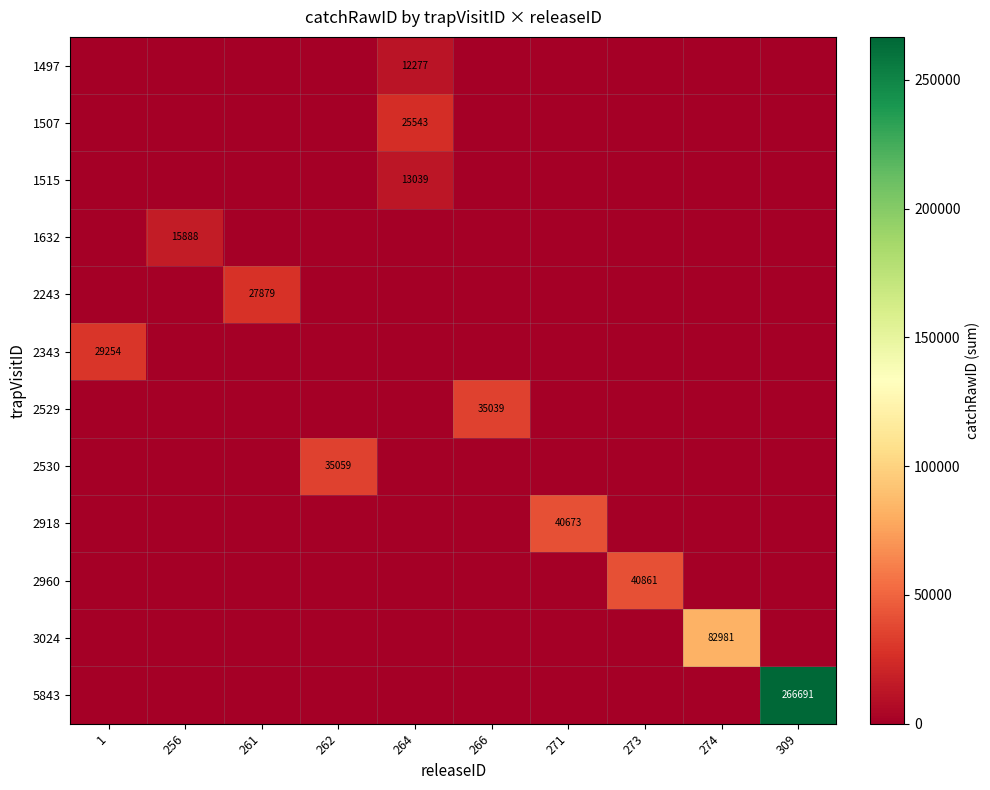

The value of row_1 at 264 is 14010. True or false?

False